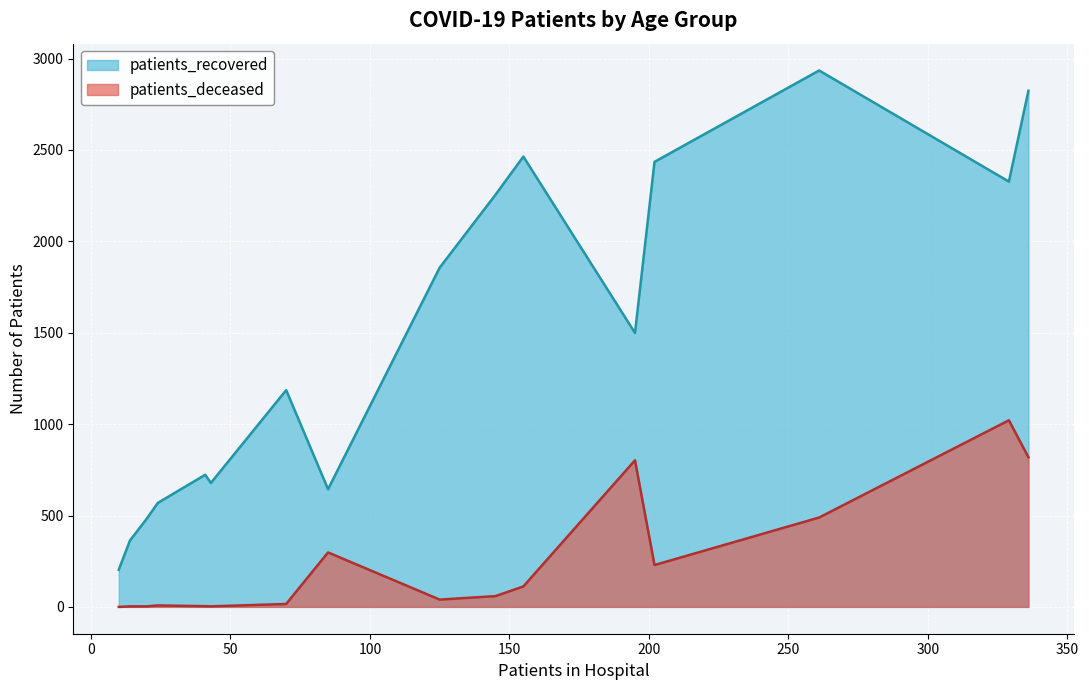

Which series has the widest spread of values?

patients_recovered